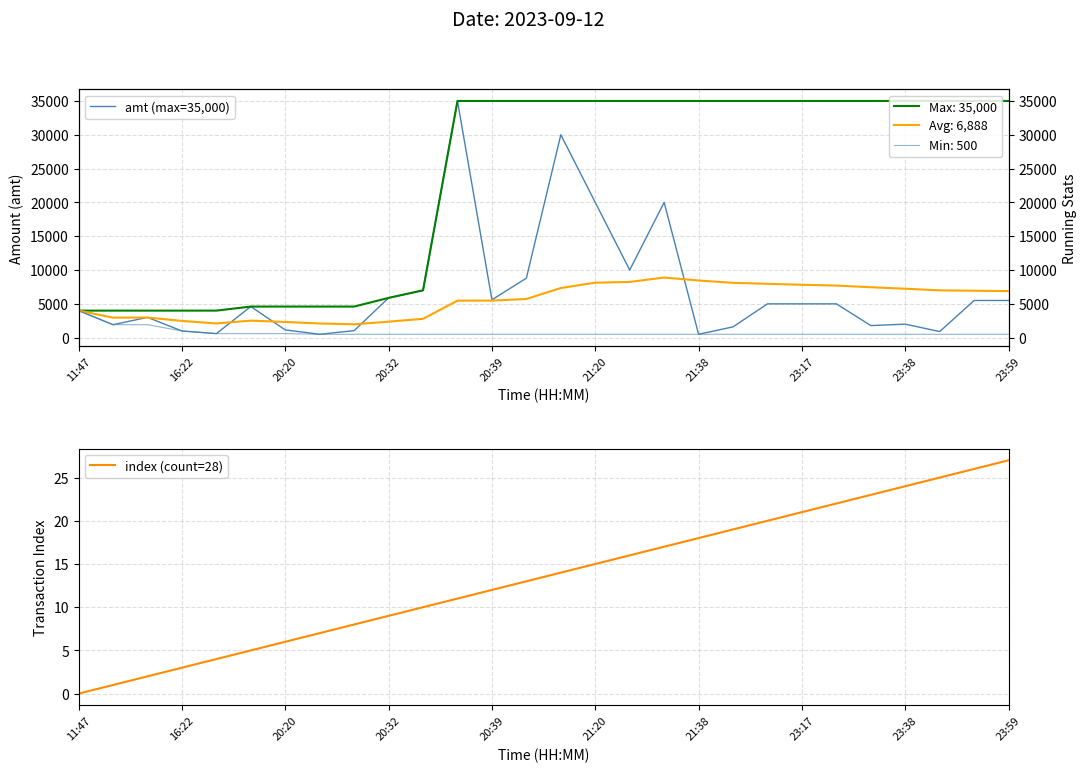

Is it true that index (count=28) equals 8 at 20:39?

False